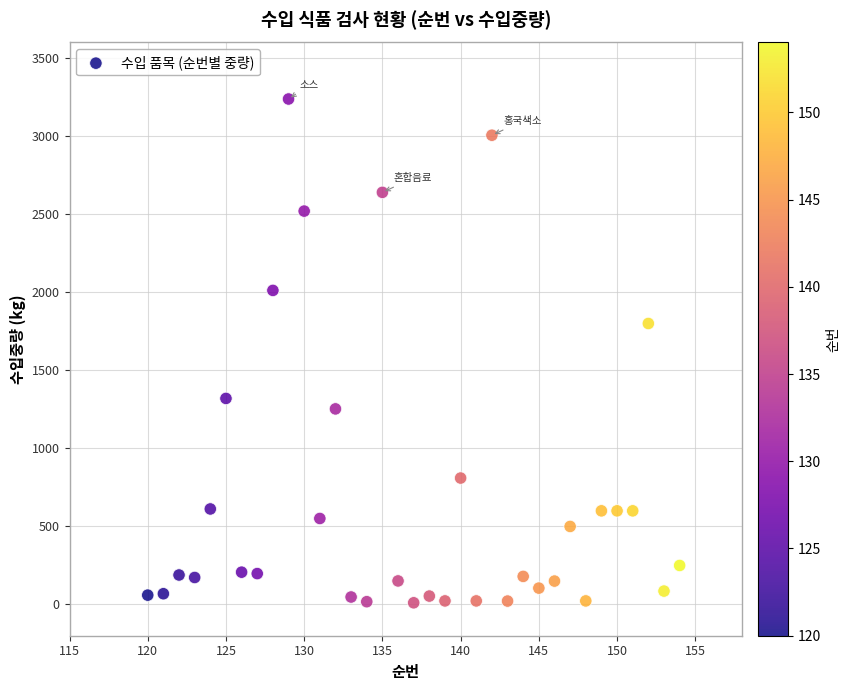

What is the range of X values (max minus min)?

34